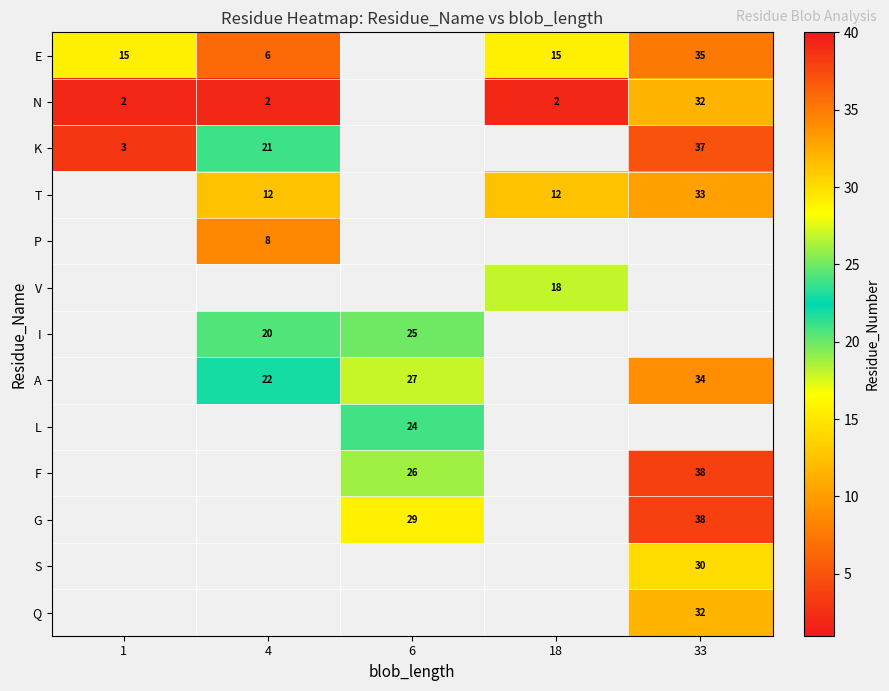

Is it true that L equals 7.8 at 6?

False